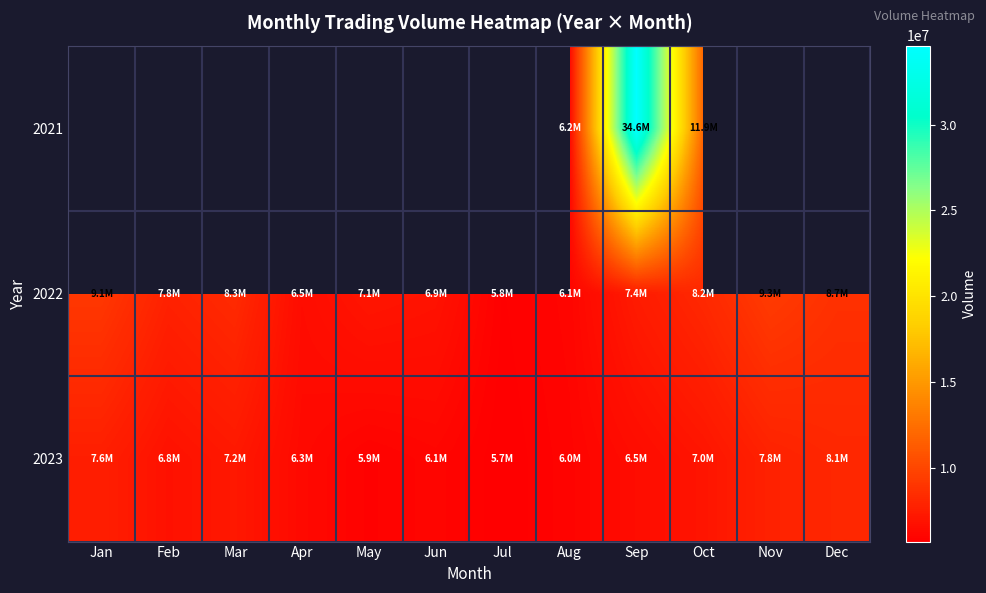

Which category has the lowest value in the 2022 series?

Jul